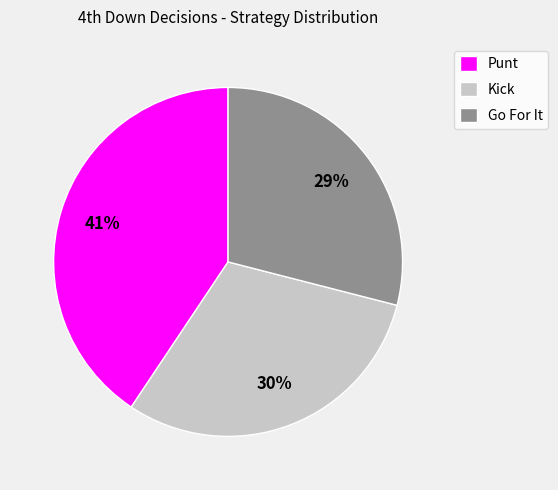

True or false: Kick accounts for 30% of the total.

True